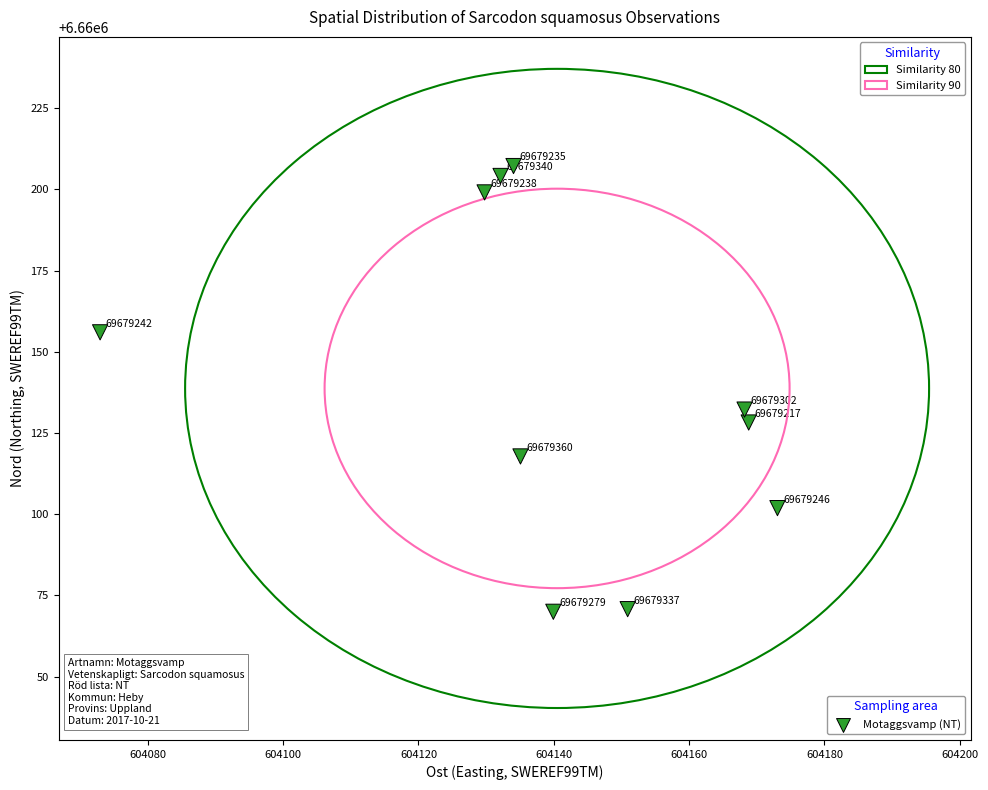

What Y value in the scatter plot is closest to 6660138?

6660132.2